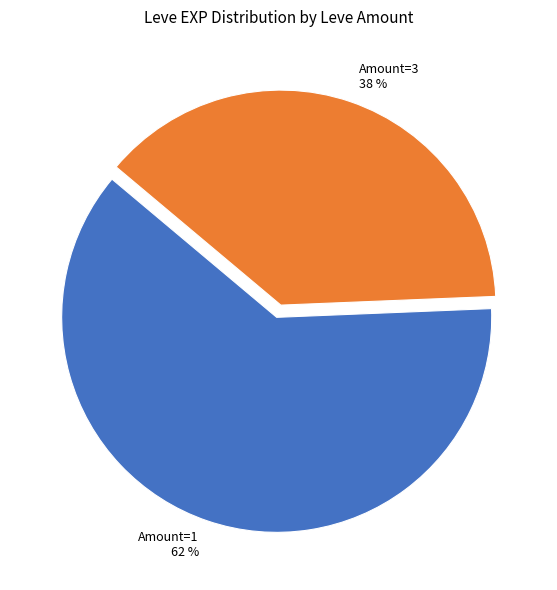

Combined, do Amount=3 and Amount=1 account for over 50%?

Yes